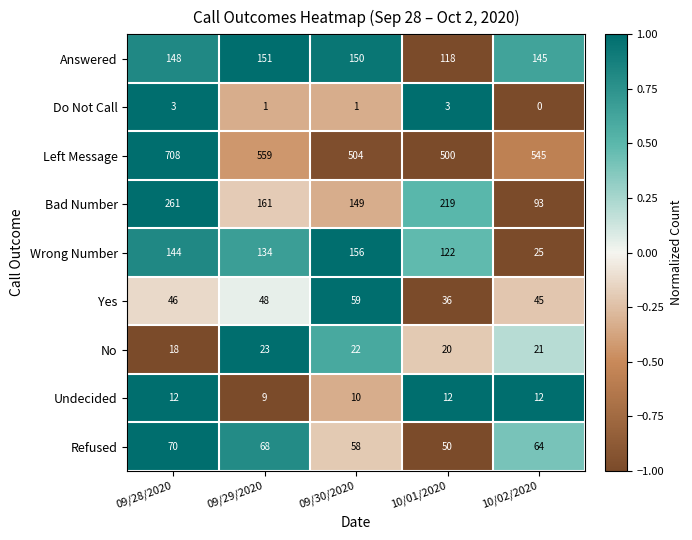

True or false: Bad Number has a value of 219 at 10/01/2020.

True